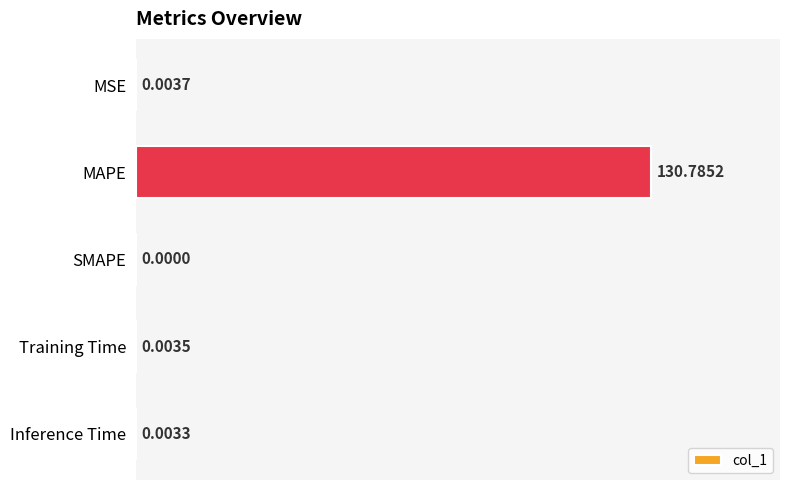

At which label is the value closest to 65?

MSE